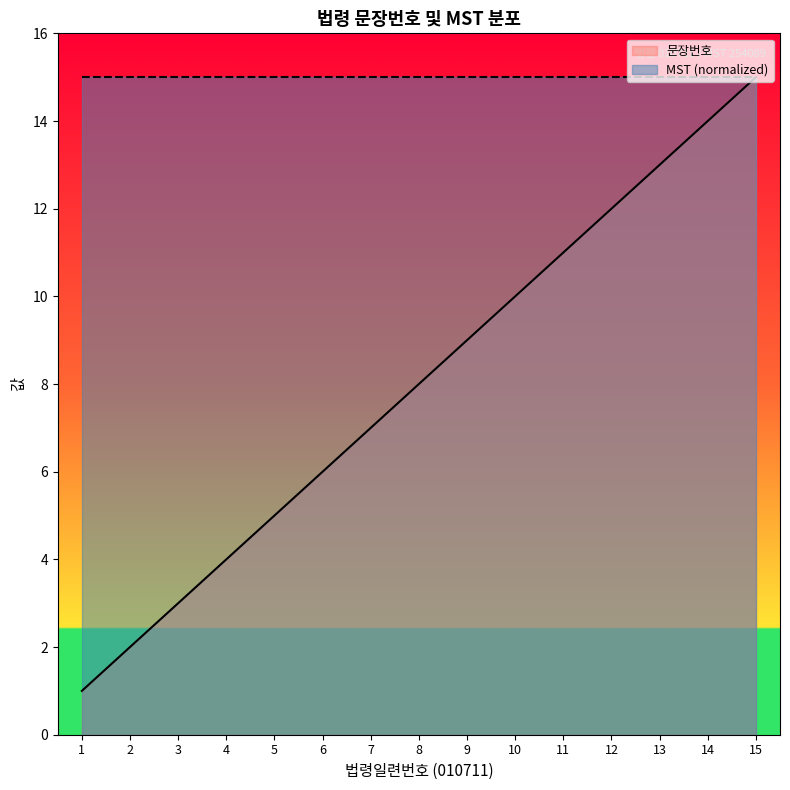

Reading left to right, what are all the values shown in this chart?

1=1	2=2	3=3	4=4	5=5	6=6	7=7	8=8	9=9	10=10	11=11	12=12	13=13	14=14	15=15